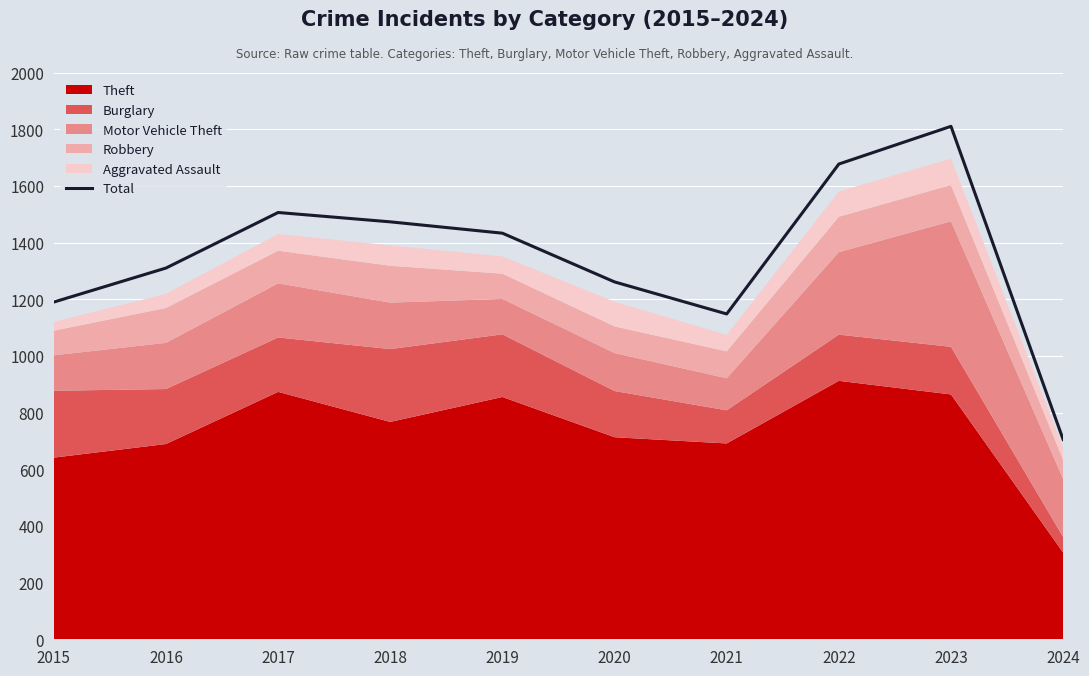

True or false: the data shows 1473 at 2018.

True